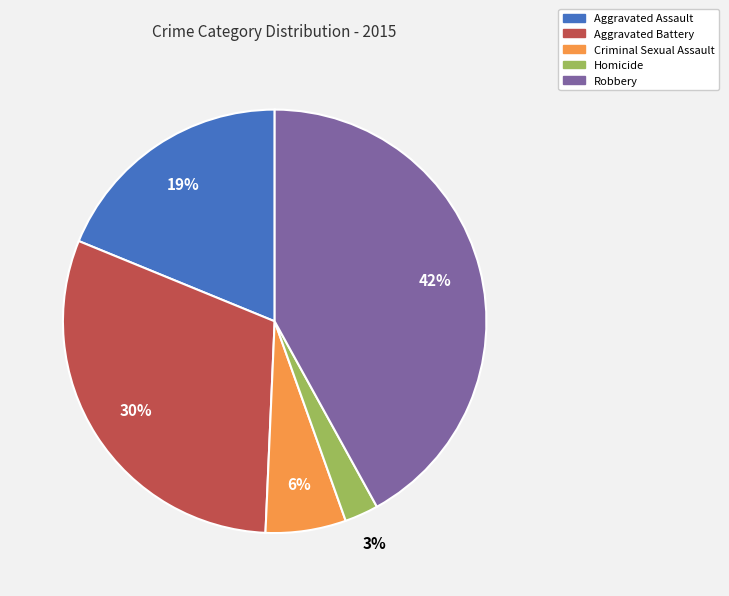

Approximately how many times larger is the value at Criminal Sexual Assault compared to Aggravated Battery?

0.2